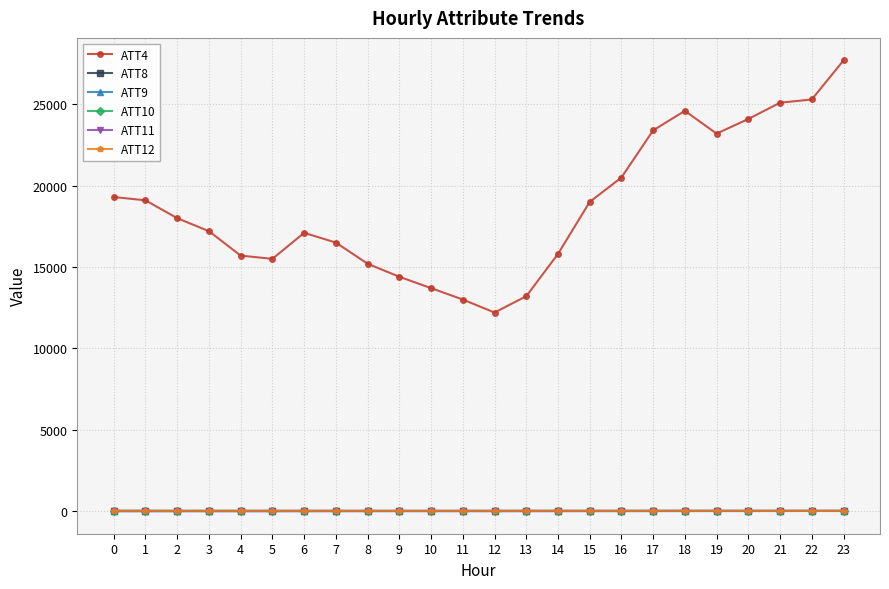

What is the difference between the second highest and second lowest values in the ATT8 series?

4.4